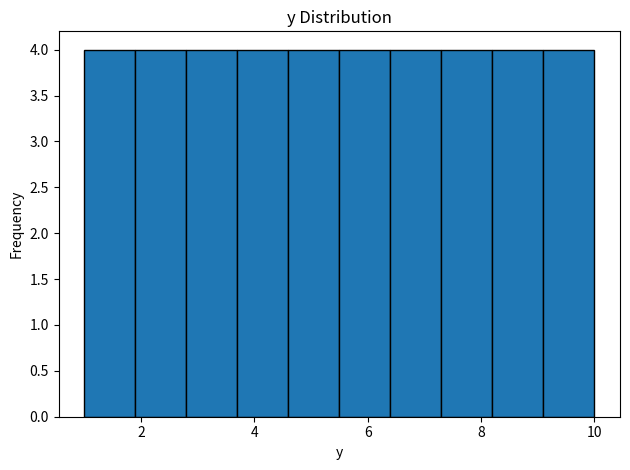

Reading left to right, list every bar in this chart as the range it spans on the x-axis followed by its height. Neither the bar edges nor the heights are printed on the chart, so give them approximately, as read against the axes.

1.0 to 1.9: 4
1.9 to 2.8: 4
2.8 to 3.7: 4
3.7 to 4.6: 4
4.6 to 5.5: 4
5.5 to 6.4: 4
6.4 to 7.3: 4
7.3 to 8.2: 4
8.2 to 9.1: 4
9.1 to 10.0: 4